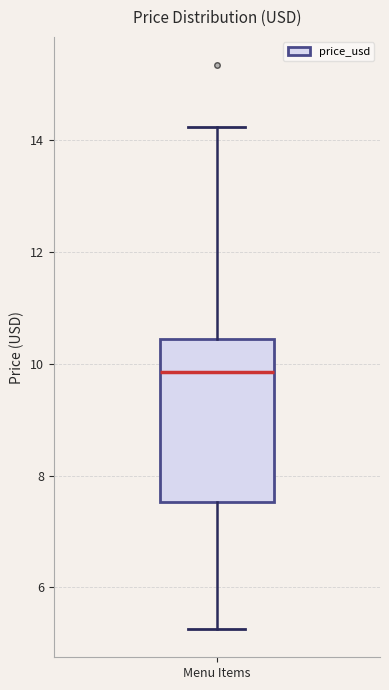

Transcribe this box plot: give where the median line is, the range the box spans, and where the two whiskers end, as read against the y-axis. The values are not printed on the chart, so give them approximately, as read against the axis.

median 9.8, box 7.6 to 10.4, whiskers 5.2 to 14.2